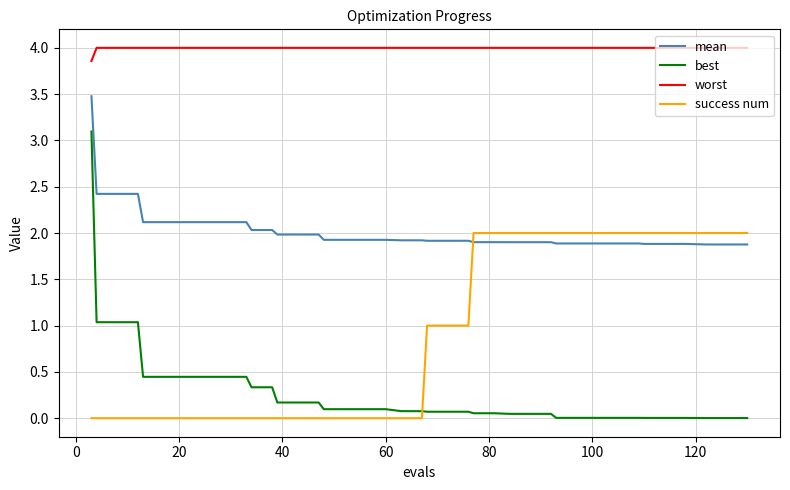

True or false: success num and mean intersect in this chart.

True